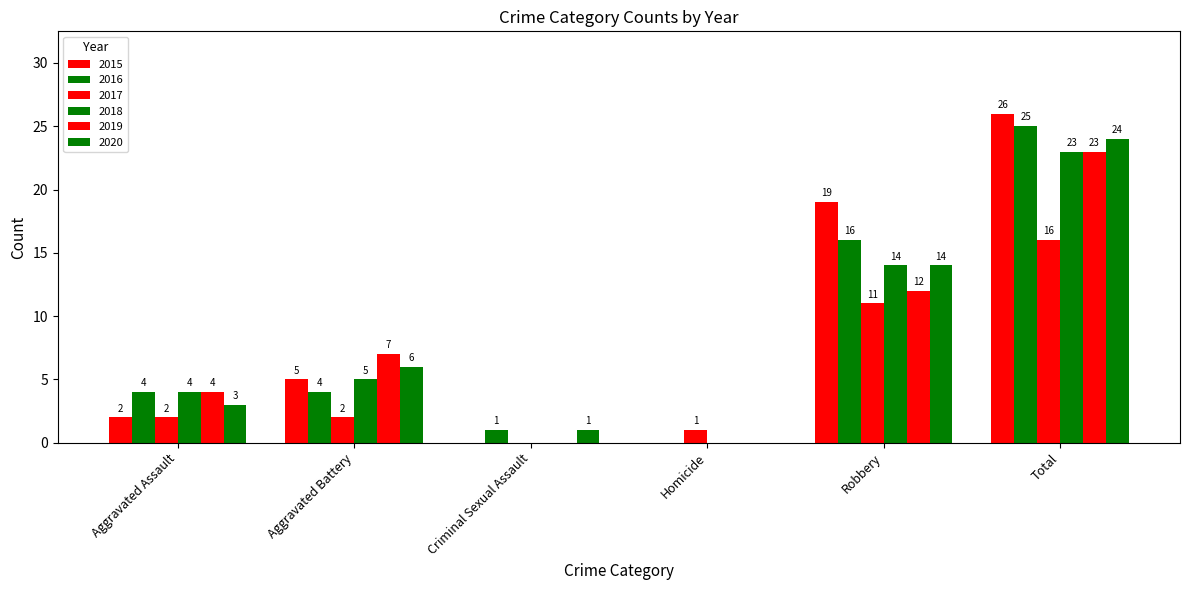

How many values in 2018 are above zero?

4